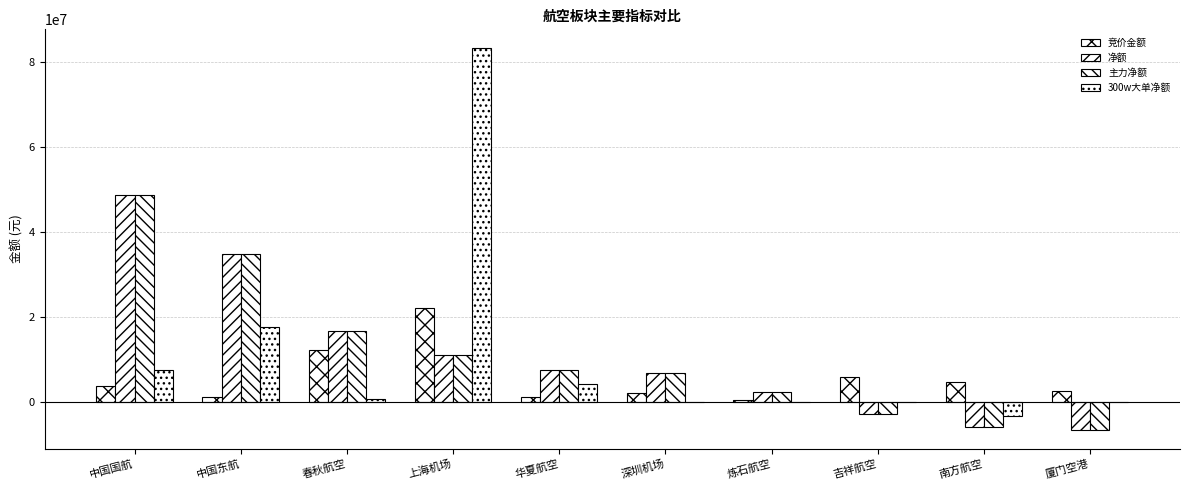

Which series changed the most between 上海机场 and 炼石航空?

300w大单净额